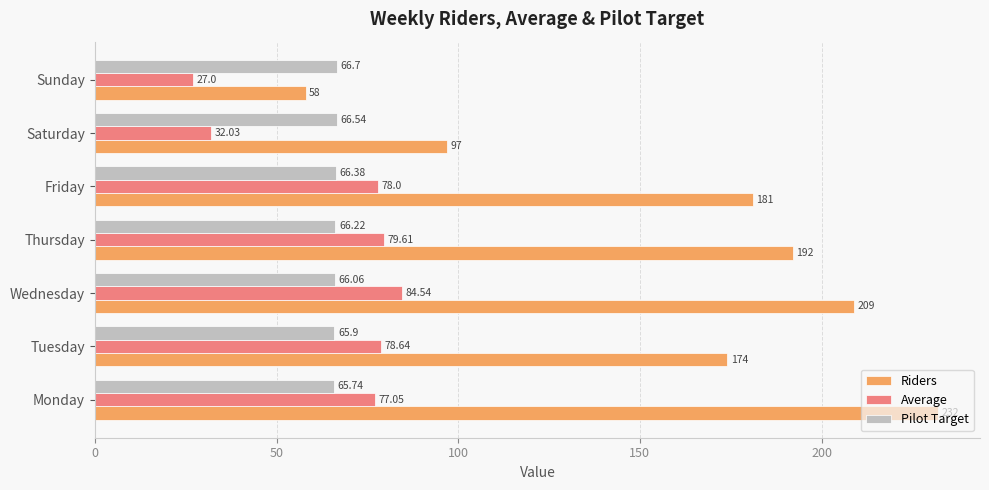

Rank the series by their maximum value, from lowest to highest.

Pilot Target, Average, Riders